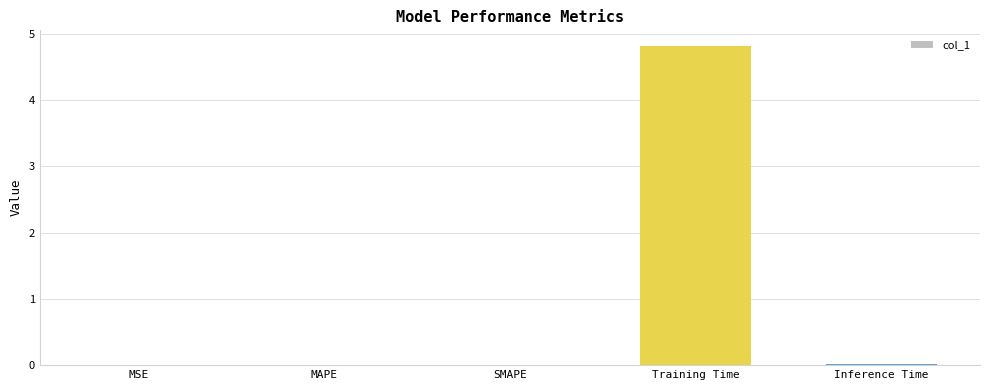

Are the bars horizontal?

No